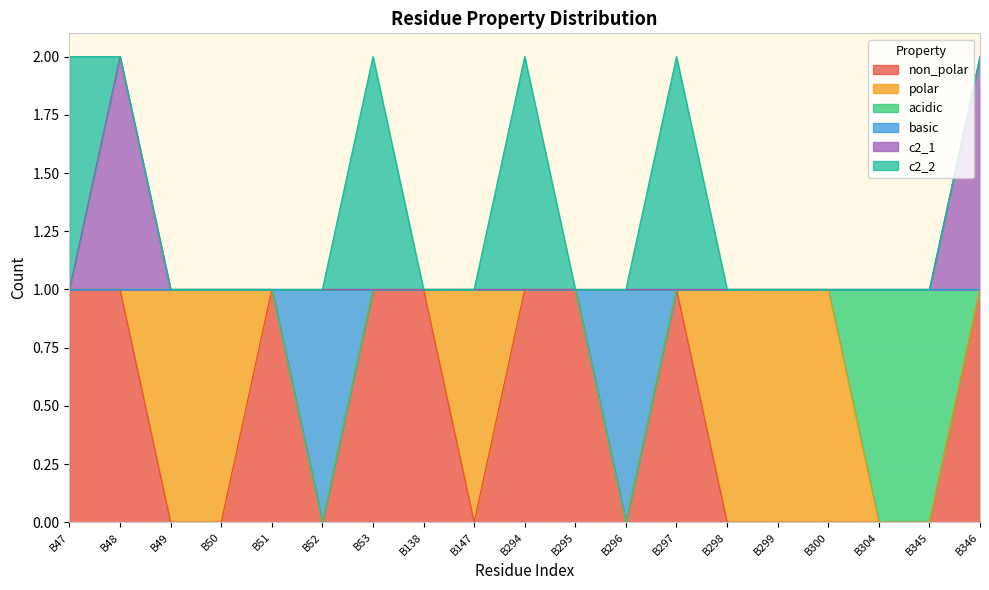

Between B304 and B52, which is larger?

B304